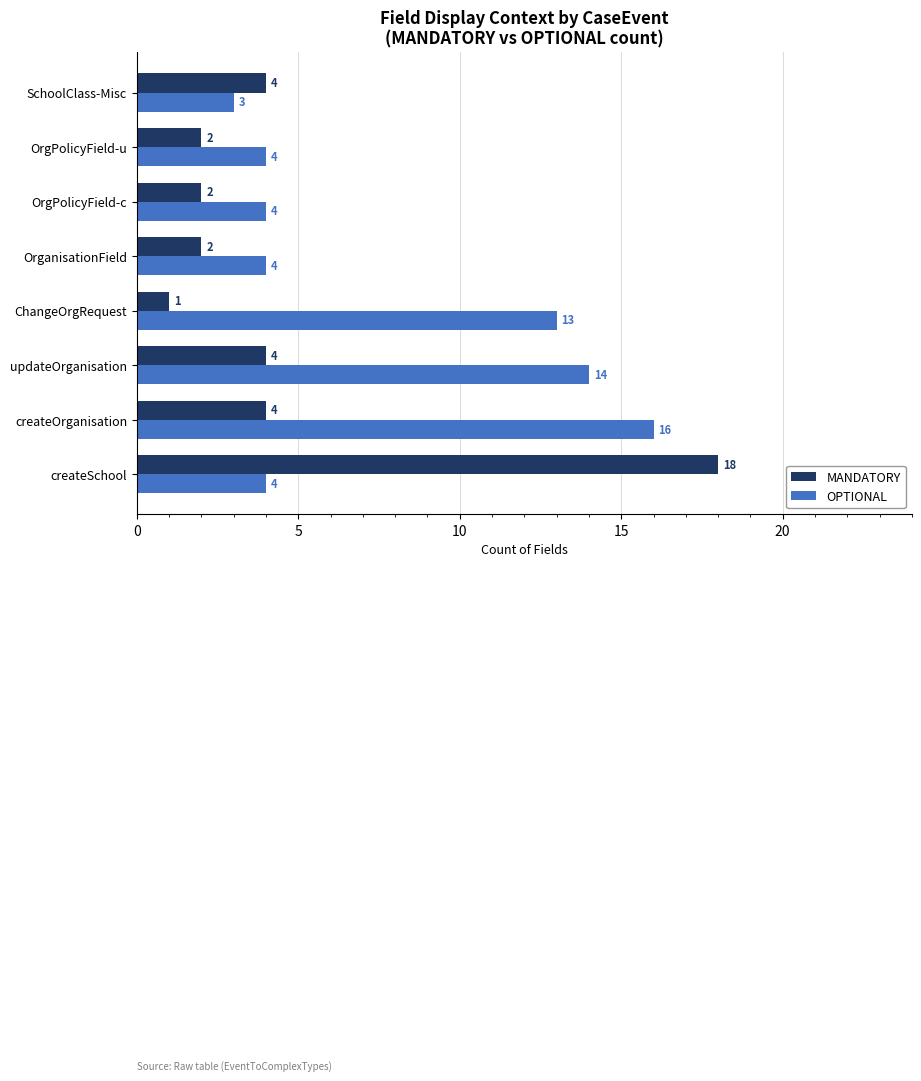

How many distinct data groups are displayed?

2